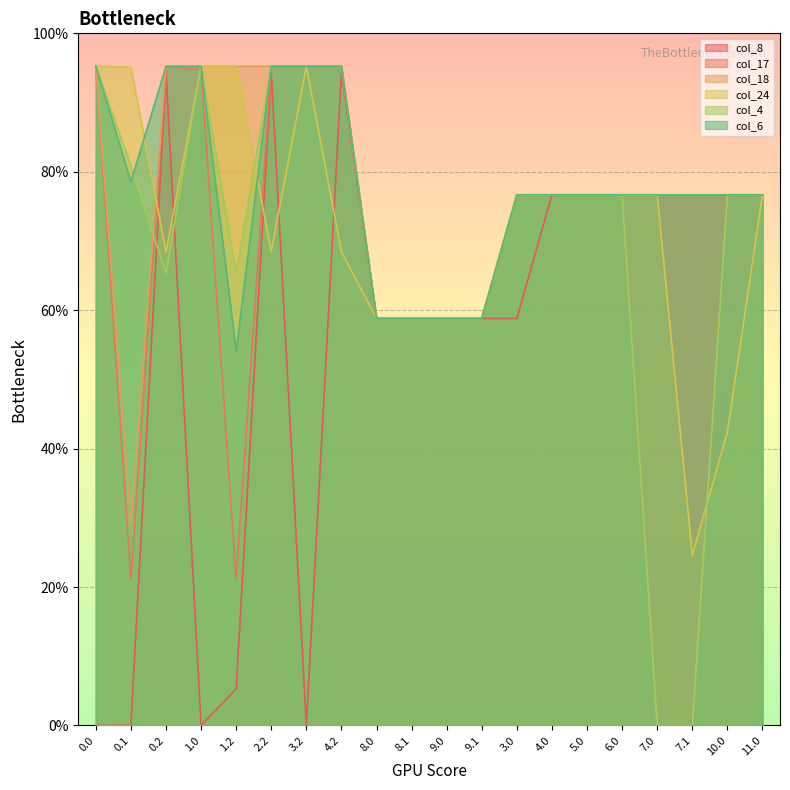

How many interior local valleys does the col_6 series have?

2